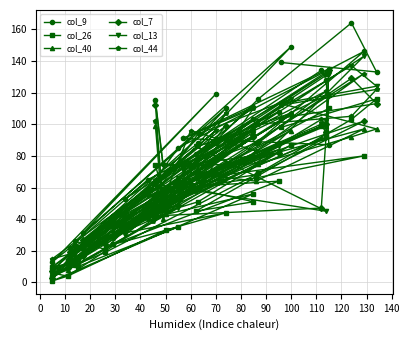

At which category does col_9 reach its first local peak?

30